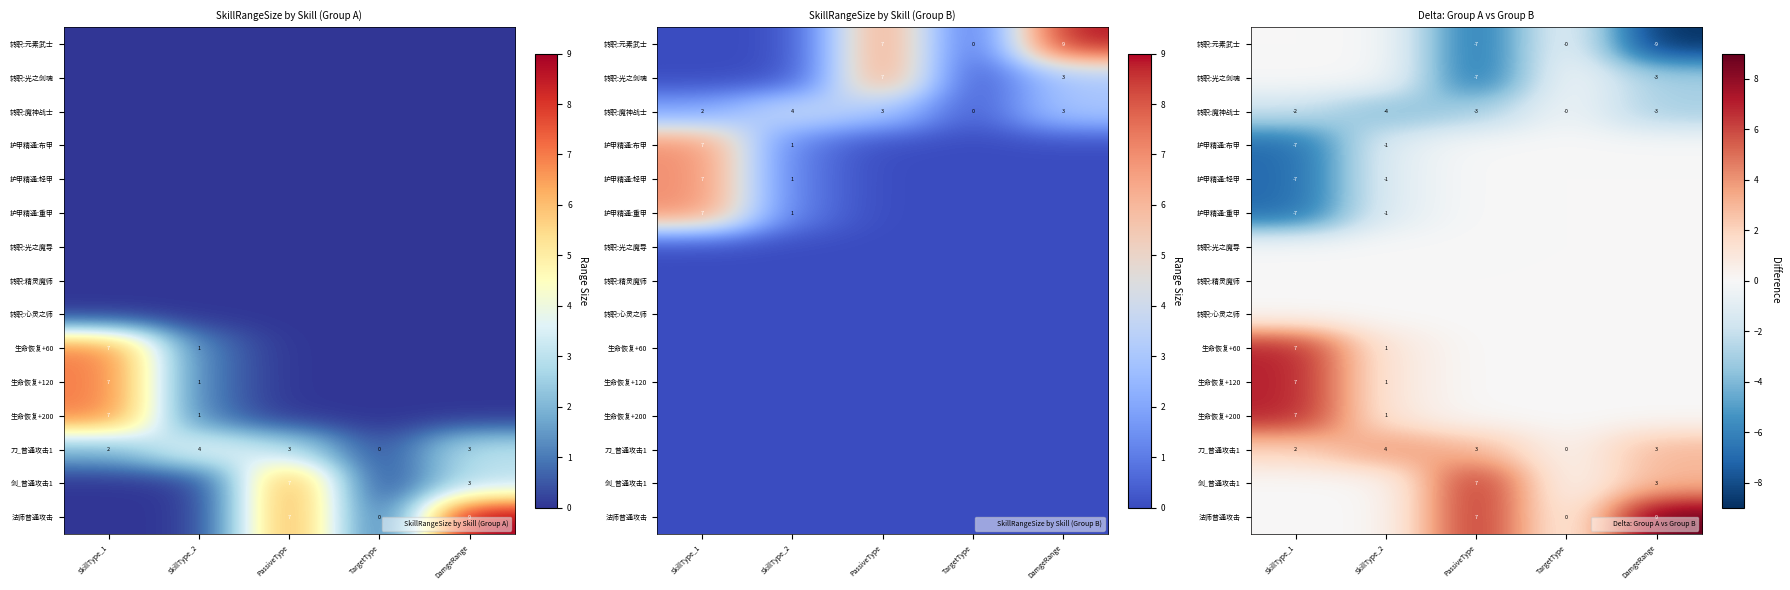

At which category is the sum across all series the highest?

SkillType_1